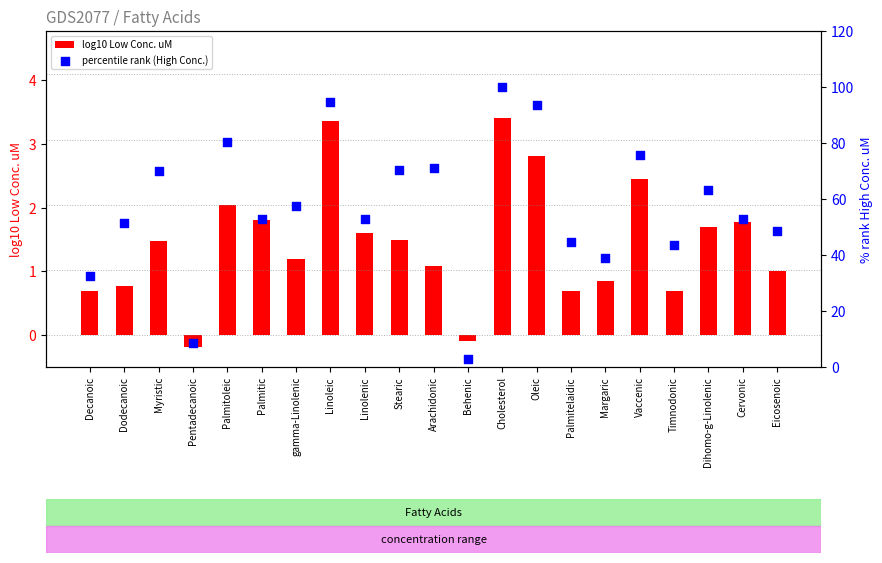

Which series contains the highest Y value?

percentile rank (High Conc.)